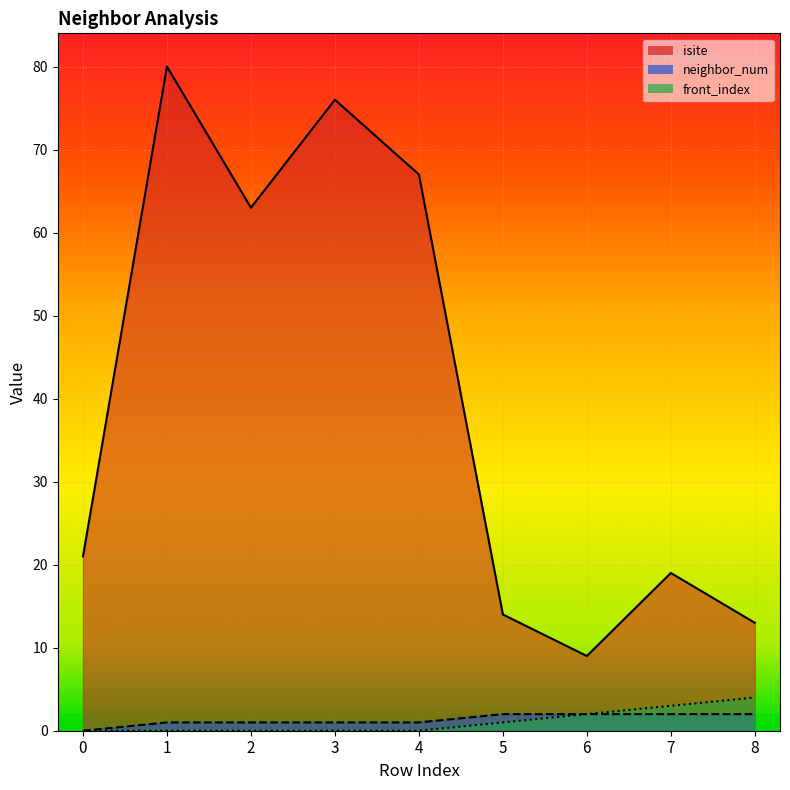

Reading left to right, extract all data points from this chart.

isite: 21	80	63	76	67	14	9	19	13
neighbor_num: 0	1	1	1	1	2	2	2	2
front_index: 0	0	0	0	0	1	2	3	4